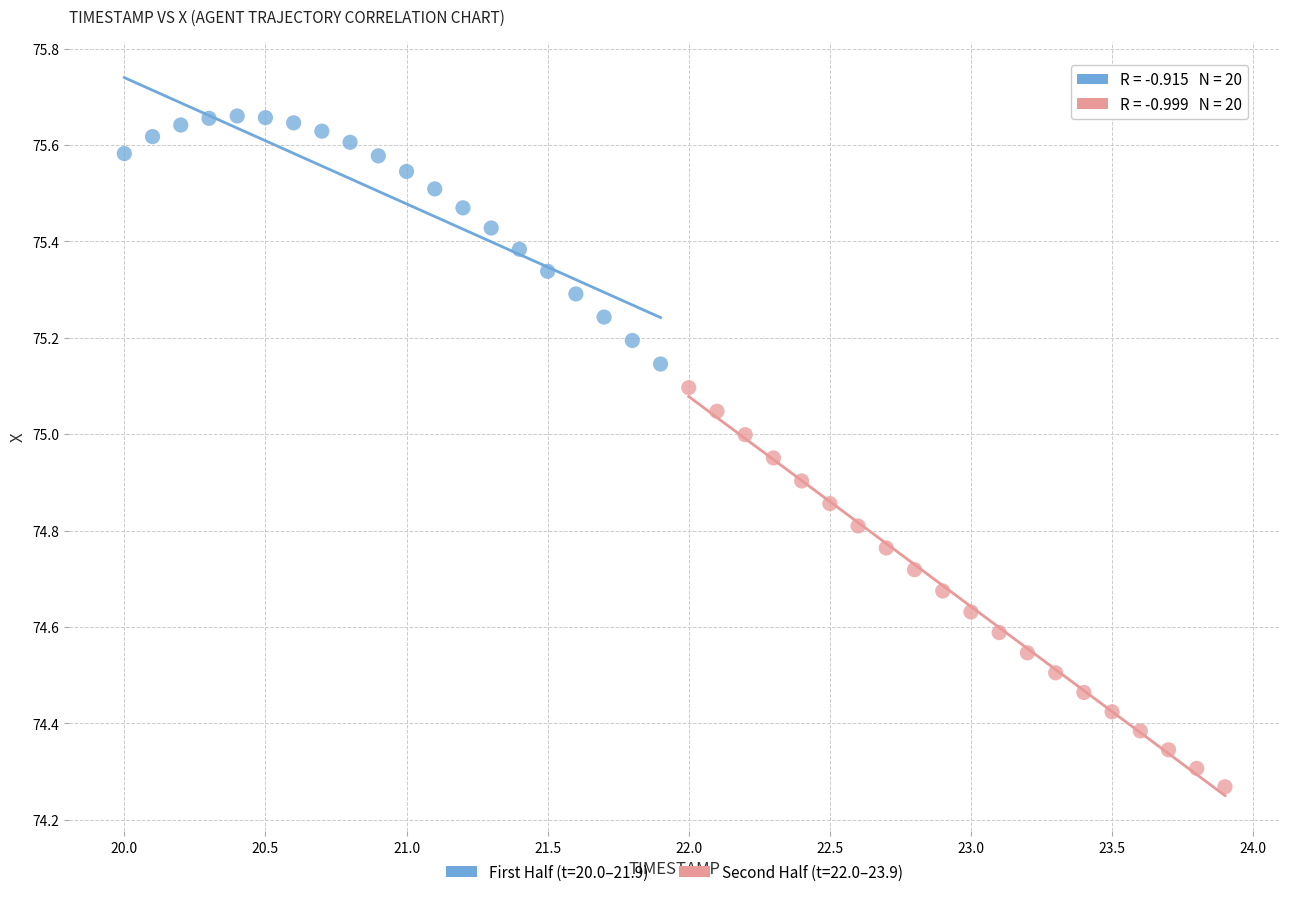

Which series has the largest Y range (max minus min)?

Second Half (t=22.0–23.9)